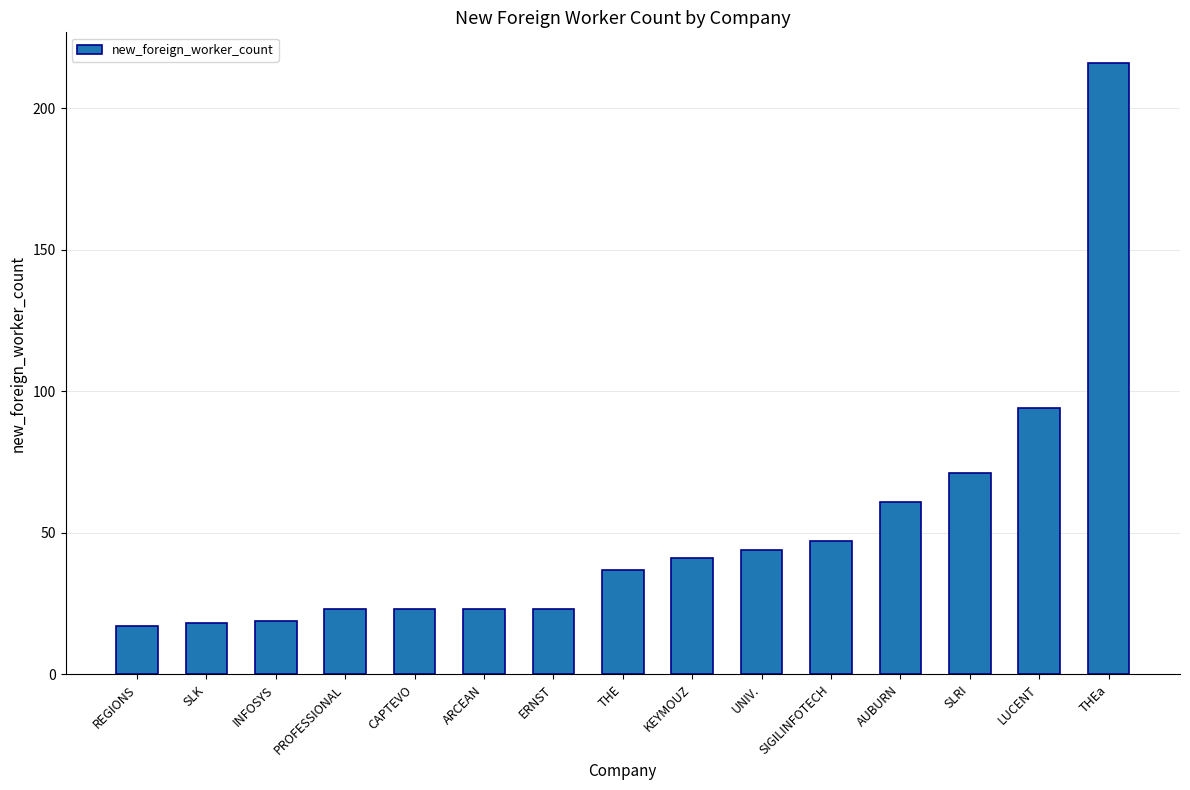

Does the chart contain stacked bars?

No